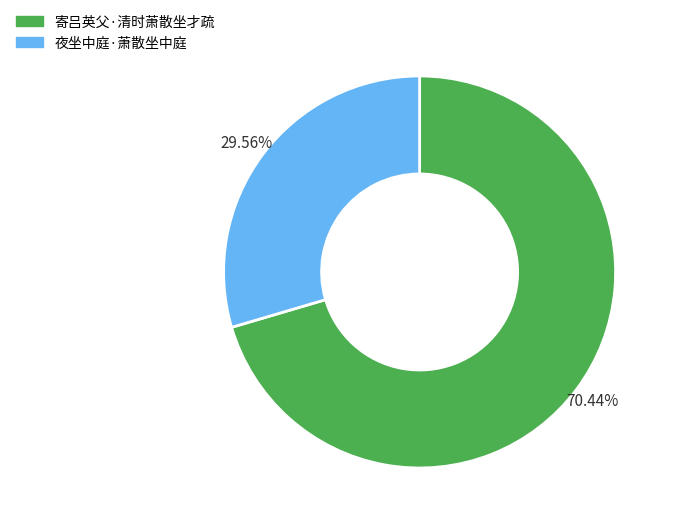

What is the ratio of the value at 寄吕英父·清时萧散坐才疏 to the value at 夜坐中庭·萧散坐中庭?

2.4